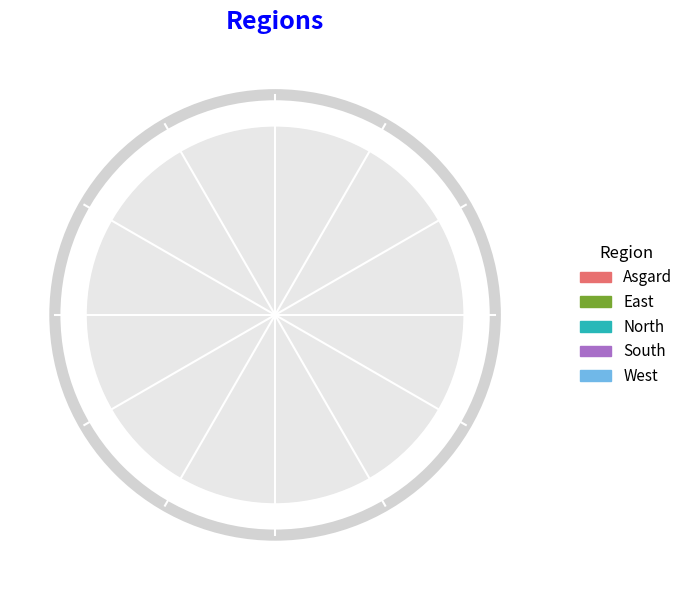

How many segments does this pie chart have?

5